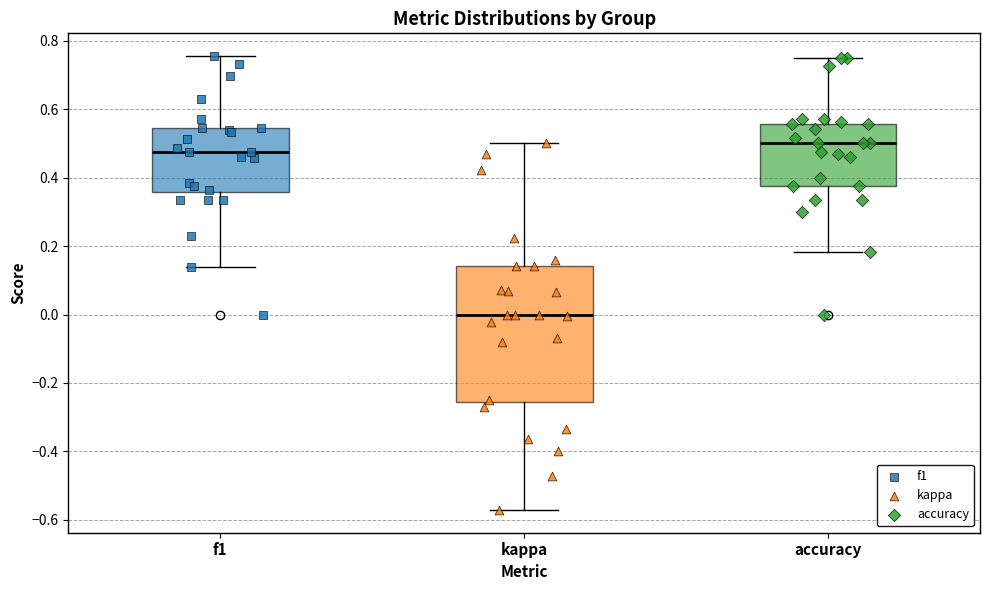

Reading left to right, transcribe this box plot: for each box, give where its median line is, the range the box spans, and where its two whiskers end, as read against the y-axis. The values are not printed on the chart, so give them approximately, as read against the axis.

f1: median 0.48, box 0.36 to 0.54, whiskers 0.14 to 0.76
kappa: median 0.00, box -0.26 to 0.14, whiskers -0.58 to 0.50
accuracy: median 0.50, box 0.38 to 0.56, whiskers 0.18 to 0.76